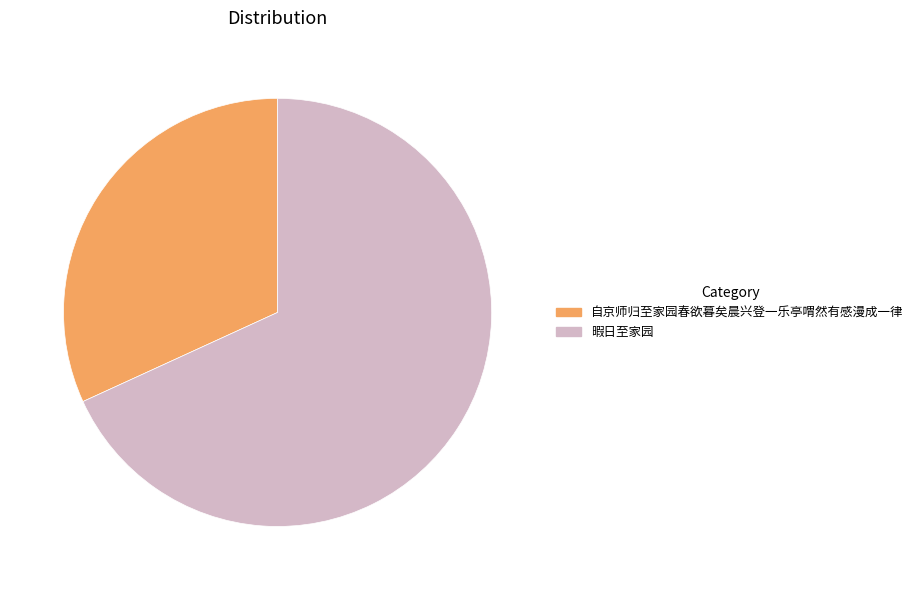

Which has a higher value, 暇日至家园 or 自京师归至家园春欲暮矣晨兴登一乐亭喟然有感漫成一律?

暇日至家园